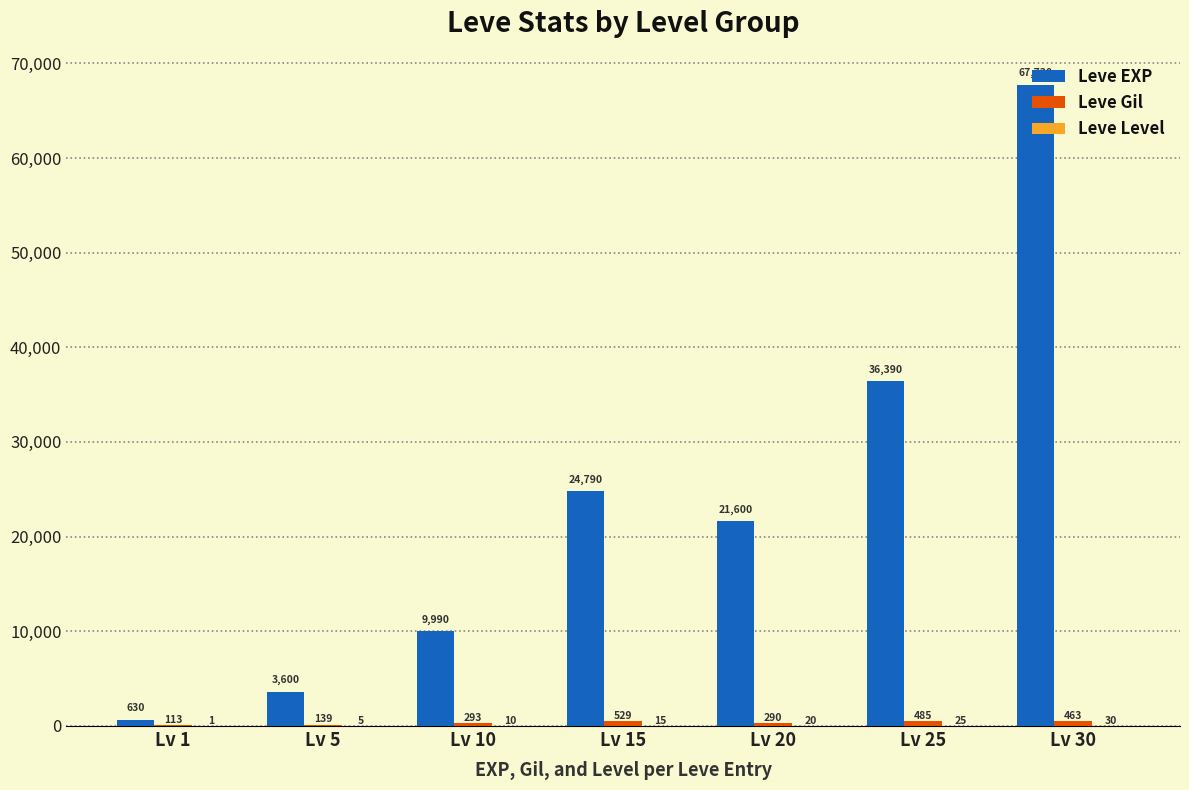

Which series has the largest total across all categories?

Leve EXP